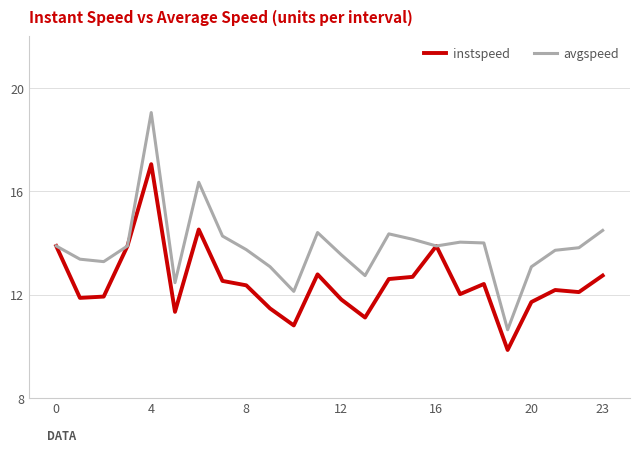

What is the smallest value displayed?

9.9